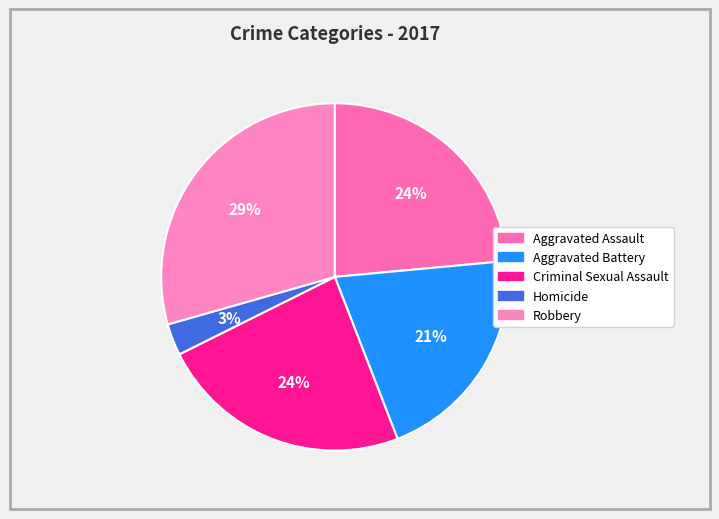

To the nearest percent, what is the difference between the Criminal Sexual Assault and Homicide slice percentages?

21%